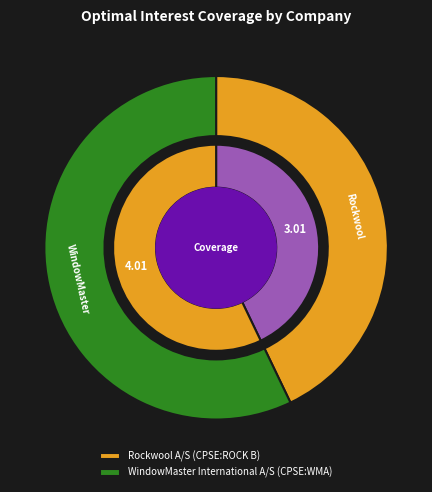

Which slice is the largest?

WindowMaster International A/S (CPSE:WMA)